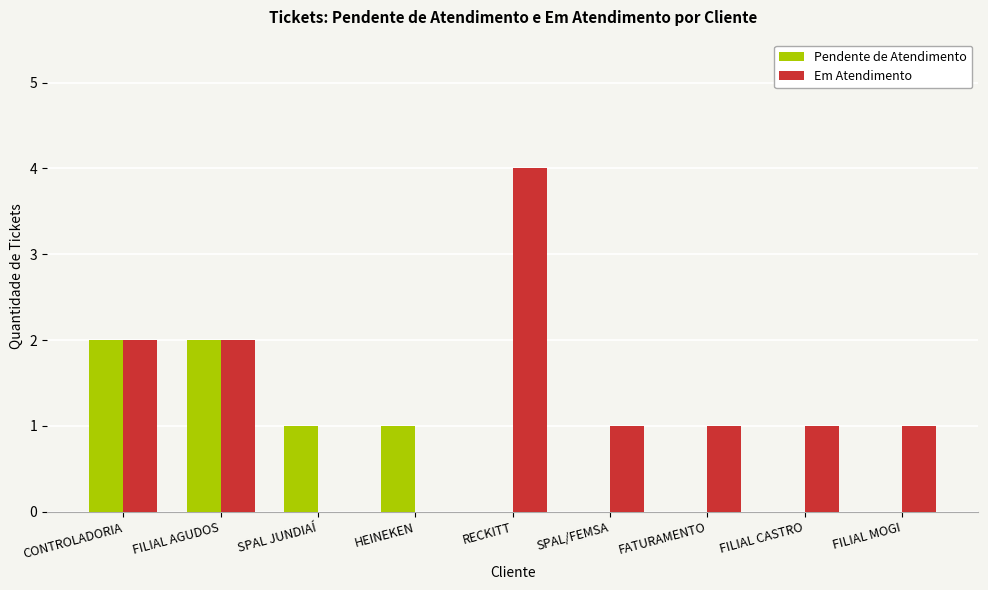

How many series are shown in this chart?

2